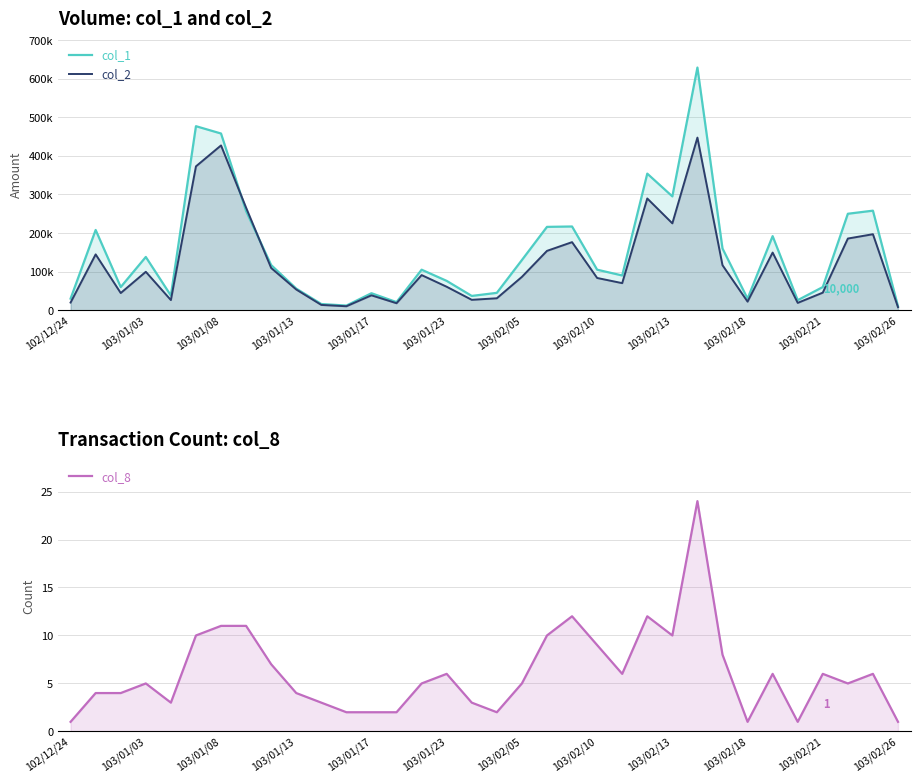

What is the maximum value for col_1?

629000